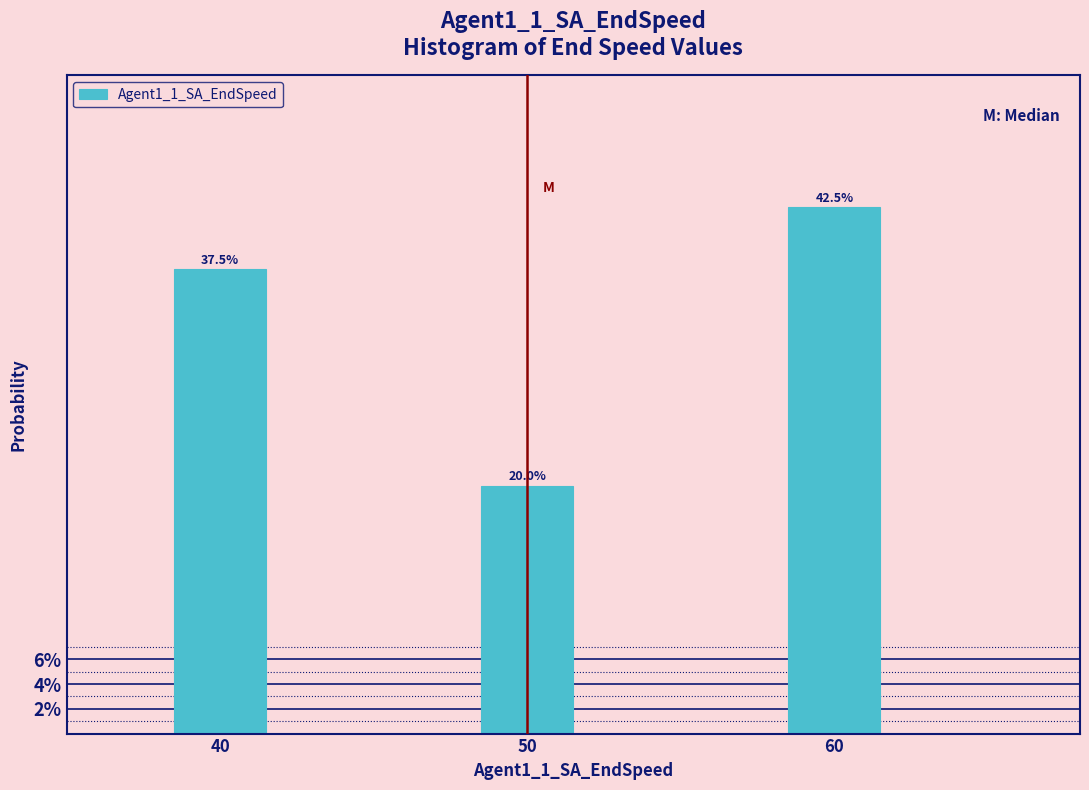

Are the bars horizontal?

No